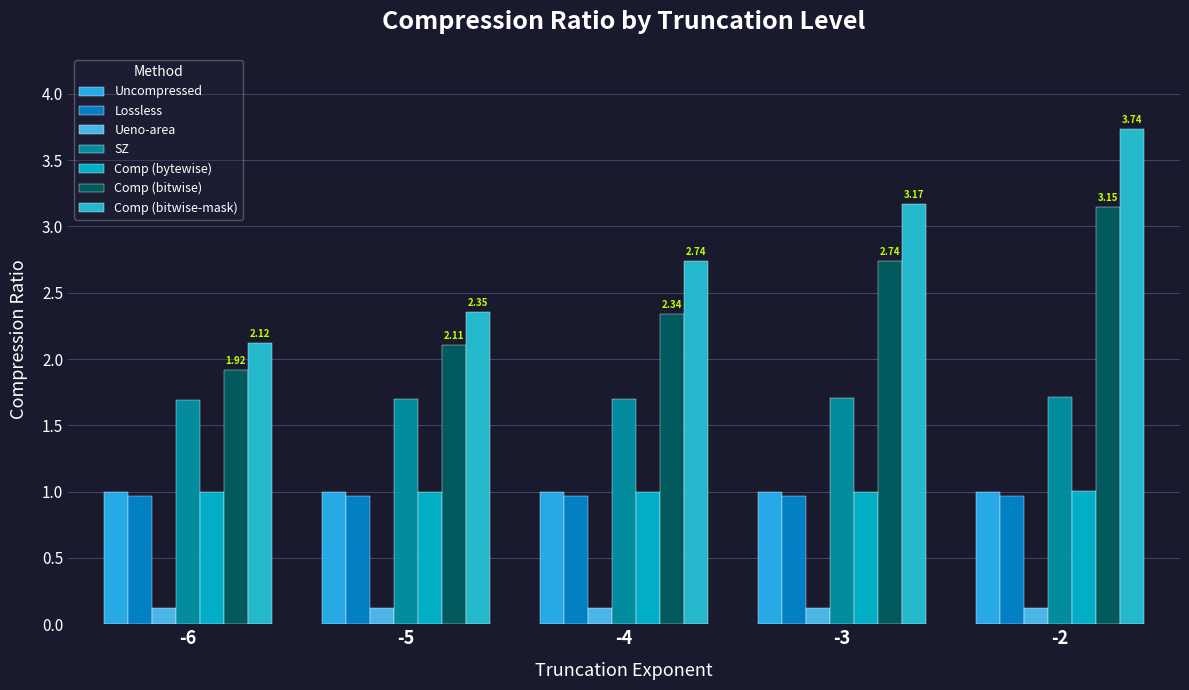

At which category is the sum across all series the highest?

-2